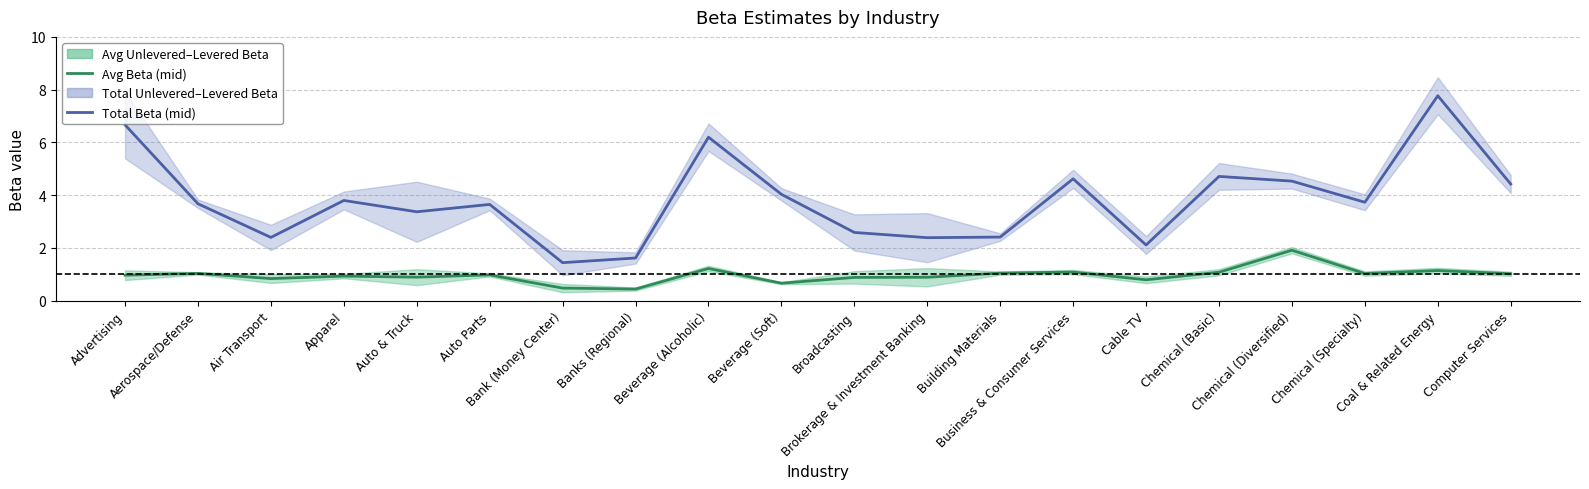

In Total Beta (mid), how many points are lower than both neighbors (excluding endpoints)?

6